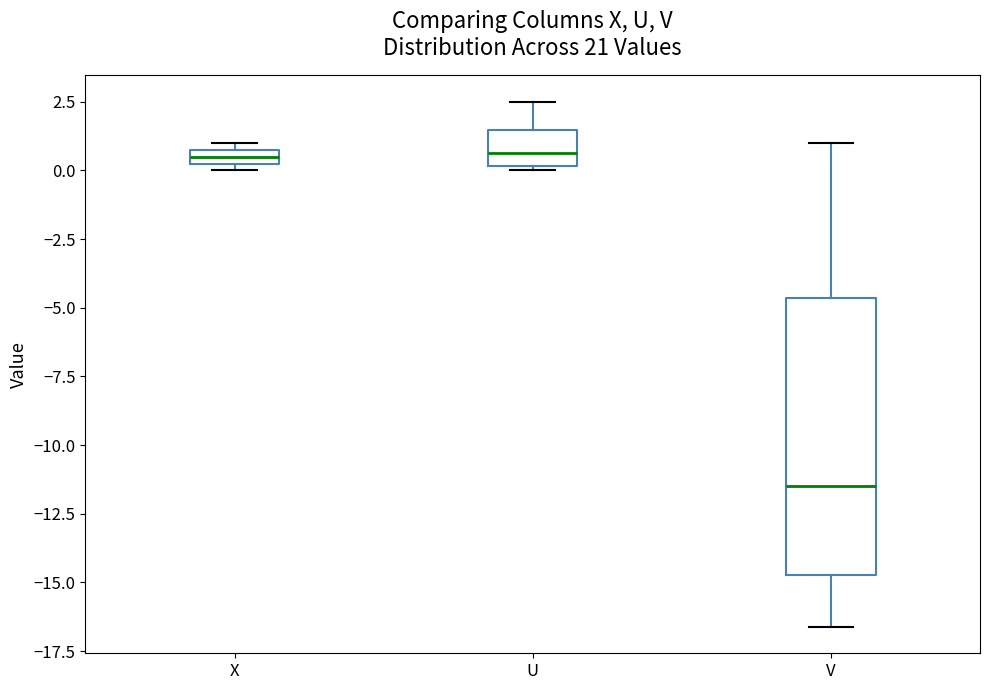

Where is the upper edge of the box for X on the y-axis? The values are not printed on the chart, so give them approximately, as read against the axis.

1.0